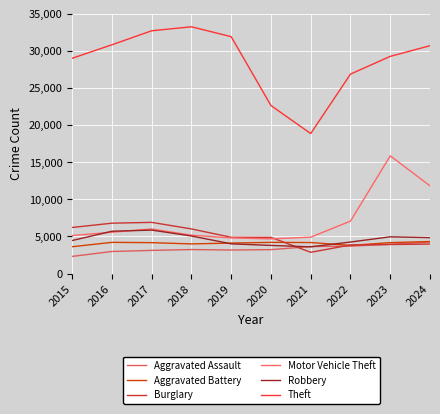

Reading left to right, extract all data points from this chart.

Aggravated Assault: 2015=2319	2016=2983	2017=3130	2018=3241	2019=3181	2020=3230	2021=3650	2022=3700	2023=3955	2024=4249
Aggravated Battery: 2015=3623	2016=4211	2017=4173	2018=4000	2019=4115	2020=4211	2021=4187	2022=3802	2023=4175	2024=4326
Burglary: 2015=6217	2016=6791	2017=6902	2018=6018	2019=4894	2020=4884	2021=2872	2022=3858	2023=3921	2024=3983
Motor Vehicle Theft: 2015=5130	2016=5574	2017=6011	2018=5173	2019=4809	2020=4679	2021=4907	2022=7069	2023=15857	2024=11821
Robbery: 2015=4457	2016=5707	2017=5860	2018=5068	2019=4011	2020=3798	2021=3608	2022=4254	2023=4958	2024=4846
Theft: 2015=28989	2016=30809	2017=32693	2018=33232	2019=31897	2020=22629	2021=18855	2022=26859	2023=29249	2024=30682